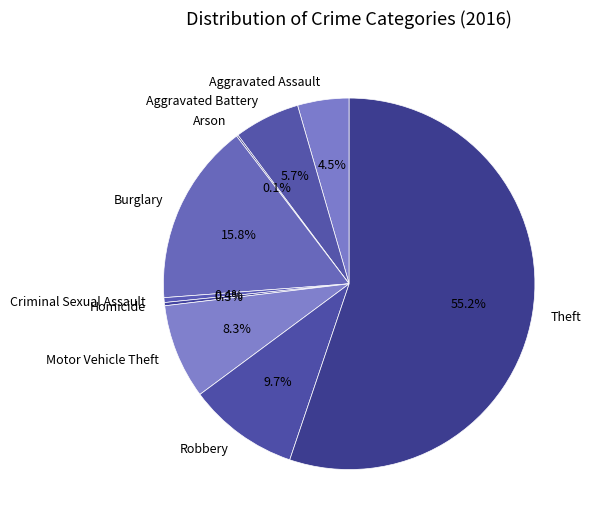

True or false: Aggravated Battery accounts for 20% of the total.

False